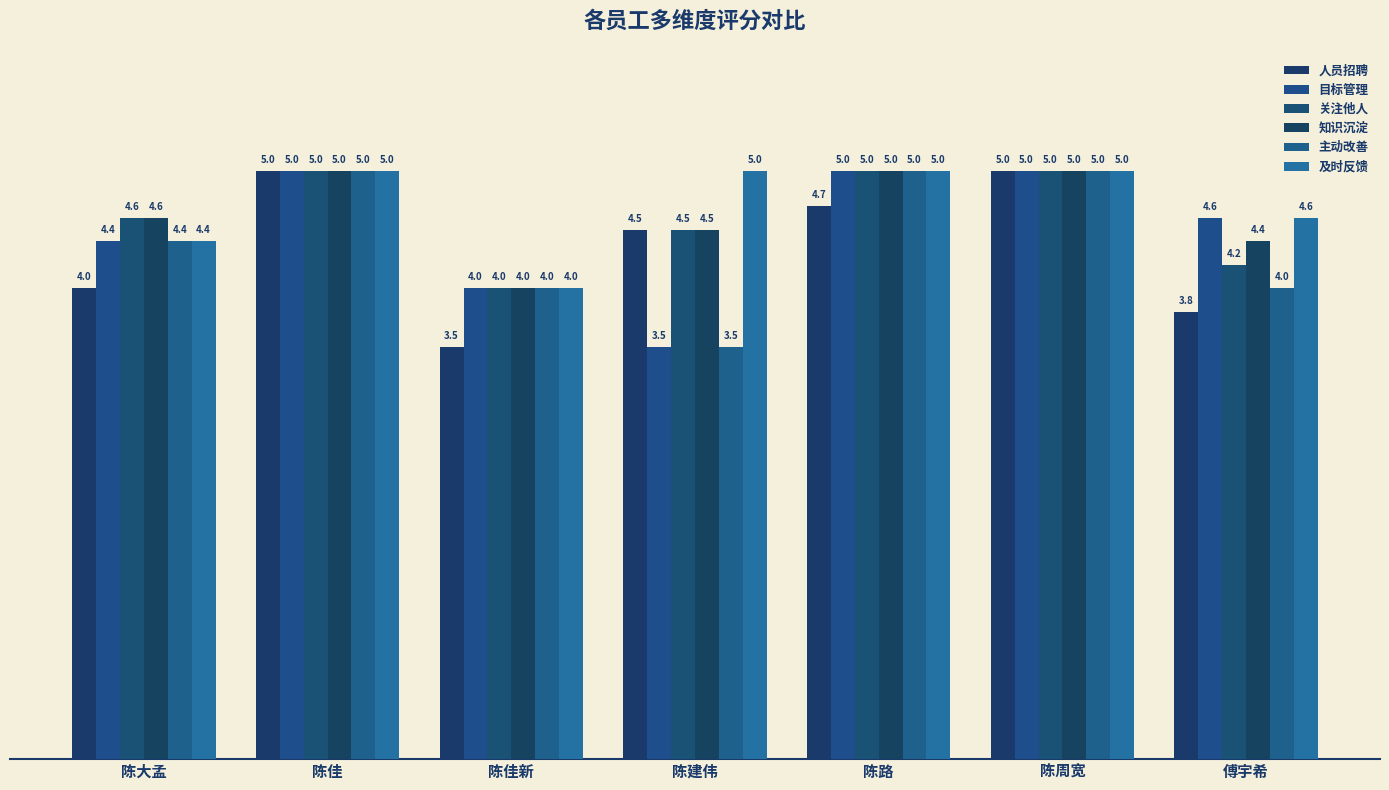

Reading left to right, transcribe all the data shown in this chart.

人员招聘: 陈大孟=4.0	陈佳=5.0	陈佳新=3.5	陈建伟=4.5	陈路=4.7	陈周宽=5.0	傅宇希=3.8
目标管理: 陈大孟=4.4	陈佳=5.0	陈佳新=4.0	陈建伟=3.5	陈路=5.0	陈周宽=5.0	傅宇希=4.6
关注他人: 陈大孟=4.6	陈佳=5.0	陈佳新=4.0	陈建伟=4.5	陈路=5.0	陈周宽=5.0	傅宇希=4.2
知识沉淀: 陈大孟=4.6	陈佳=5.0	陈佳新=4.0	陈建伟=4.5	陈路=5.0	陈周宽=5.0	傅宇希=4.4
主动改善: 陈大孟=4.4	陈佳=5.0	陈佳新=4.0	陈建伟=3.5	陈路=5.0	陈周宽=5.0	傅宇希=4.0
及时反馈: 陈大孟=4.4	陈佳=5.0	陈佳新=4.0	陈建伟=5.0	陈路=5.0	陈周宽=5.0	傅宇希=4.6